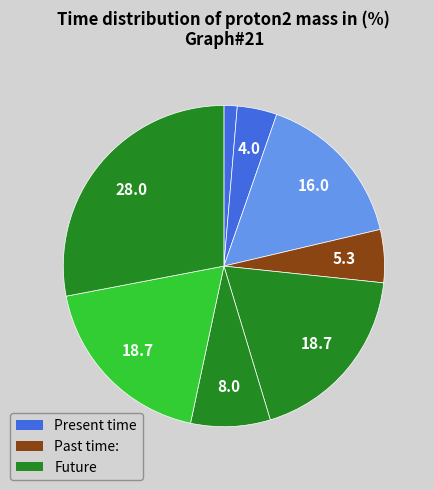

How many segments does this pie chart have?

8